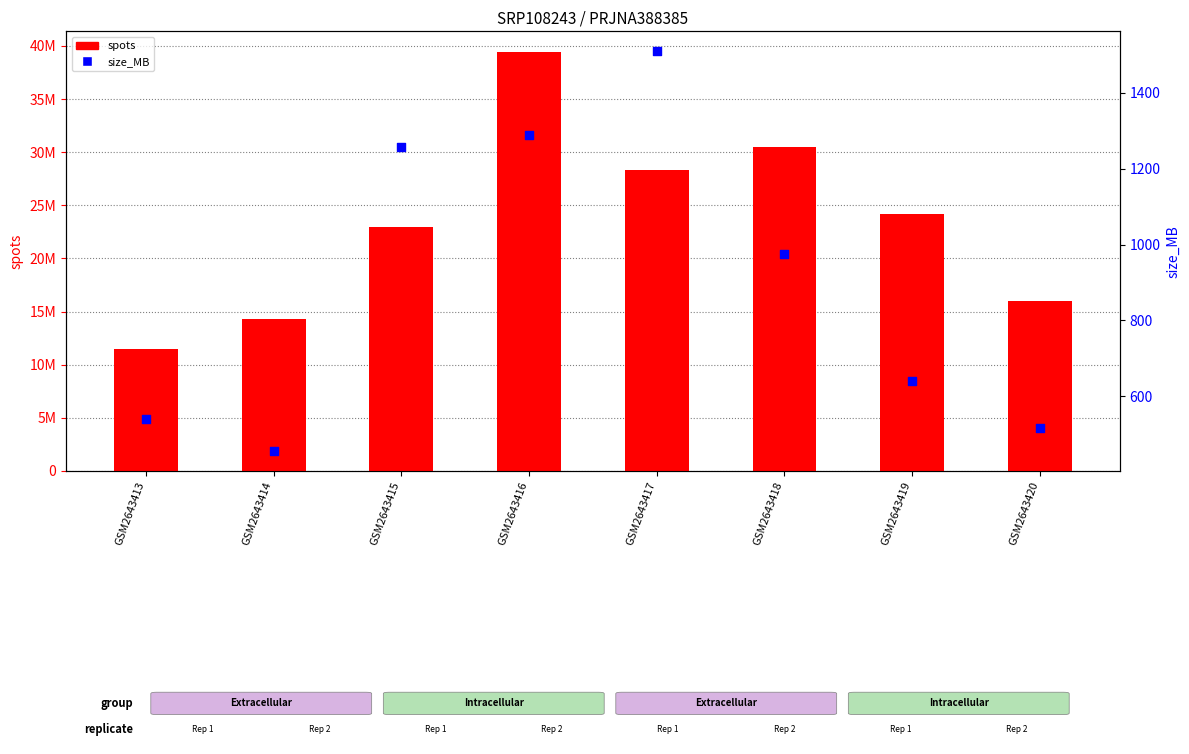

At how many categories does at least one series exceed 21180762?

5